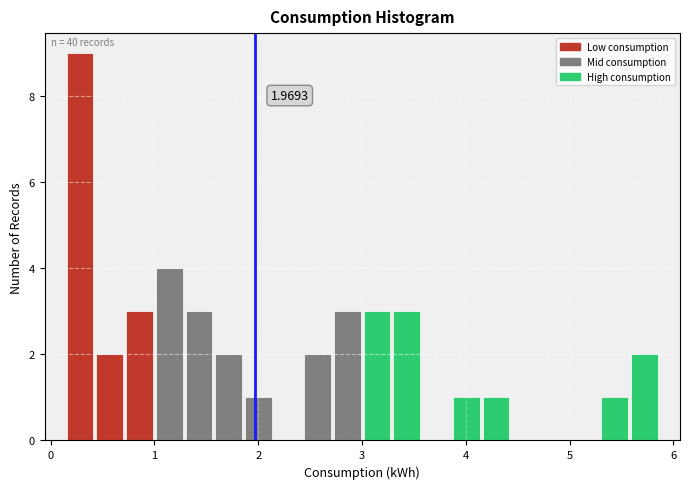

Around what value on the x-axis is the tallest bar? Give the approximate position of its centre, as read against the axis.

0.3